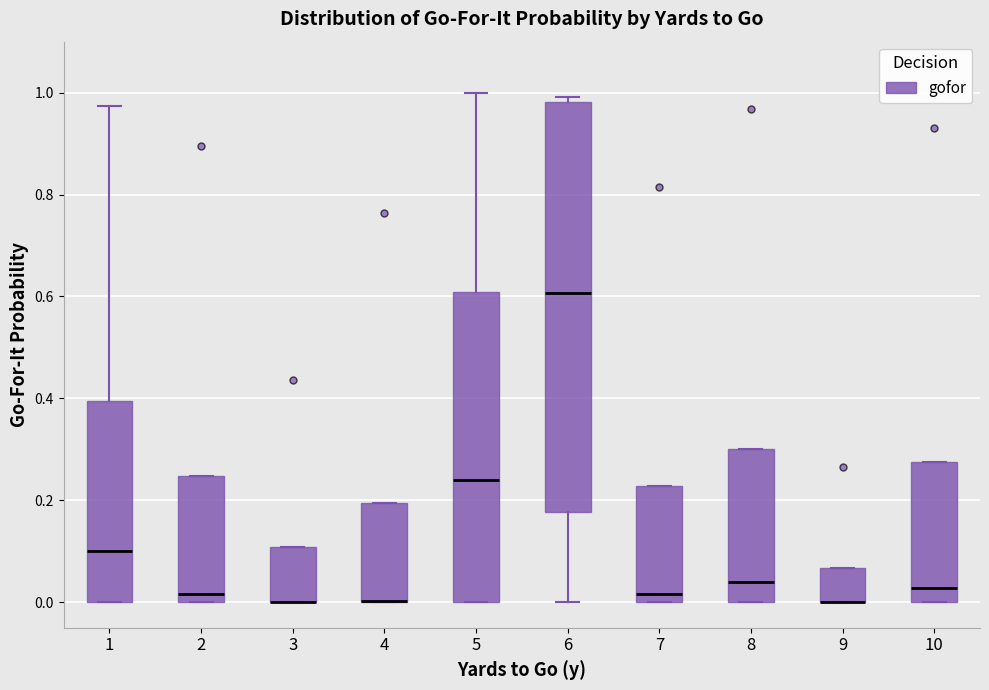

Which box is the tallest, from its lower edge to its upper edge?

6